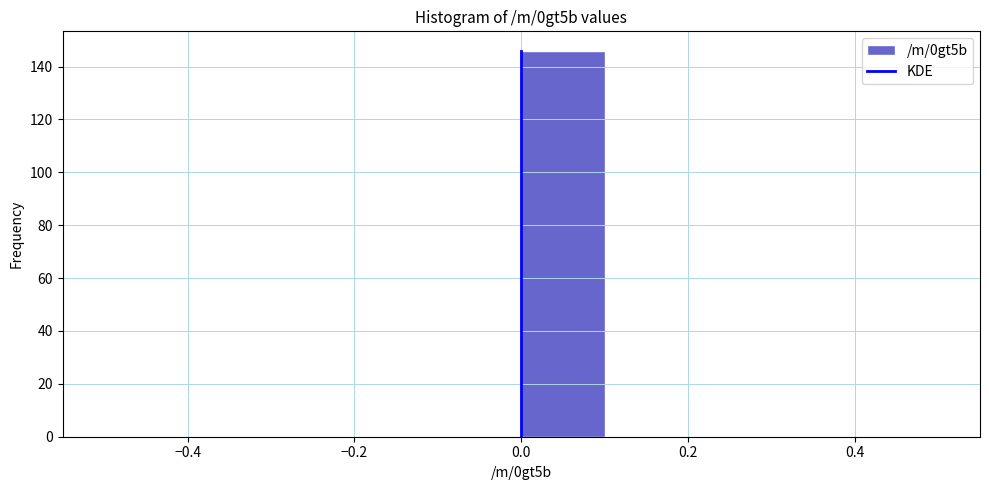

Over which range of the x-axis is the bar tallest?

0.0 to 0.1